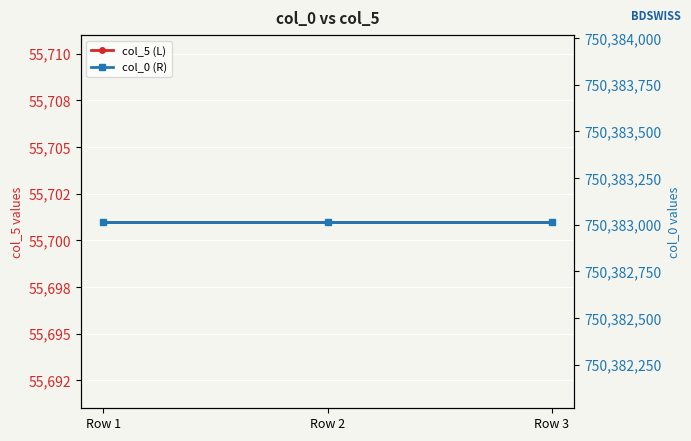

Reading left to right, list all the values displayed in this chart.

col_5 (L): 55701	55701	55701
col_0 (R): 750383016	750383016	750383016